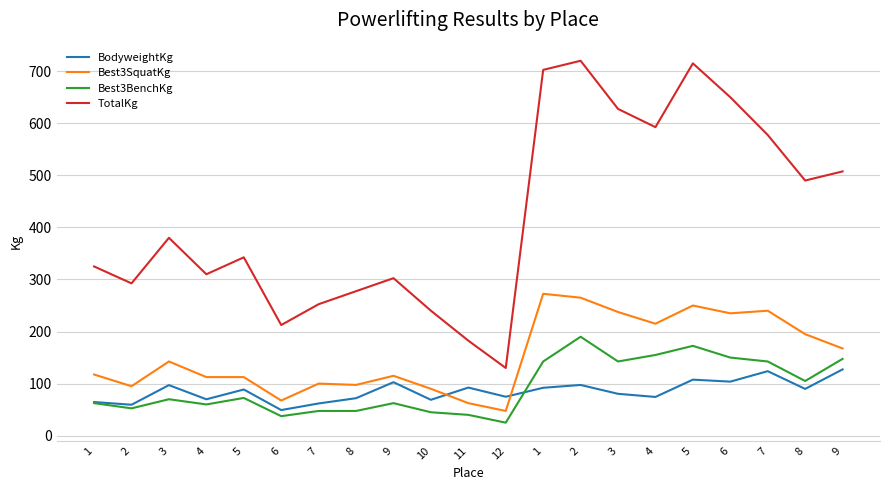

How many interior local peaks does the TotalKg series have?

5